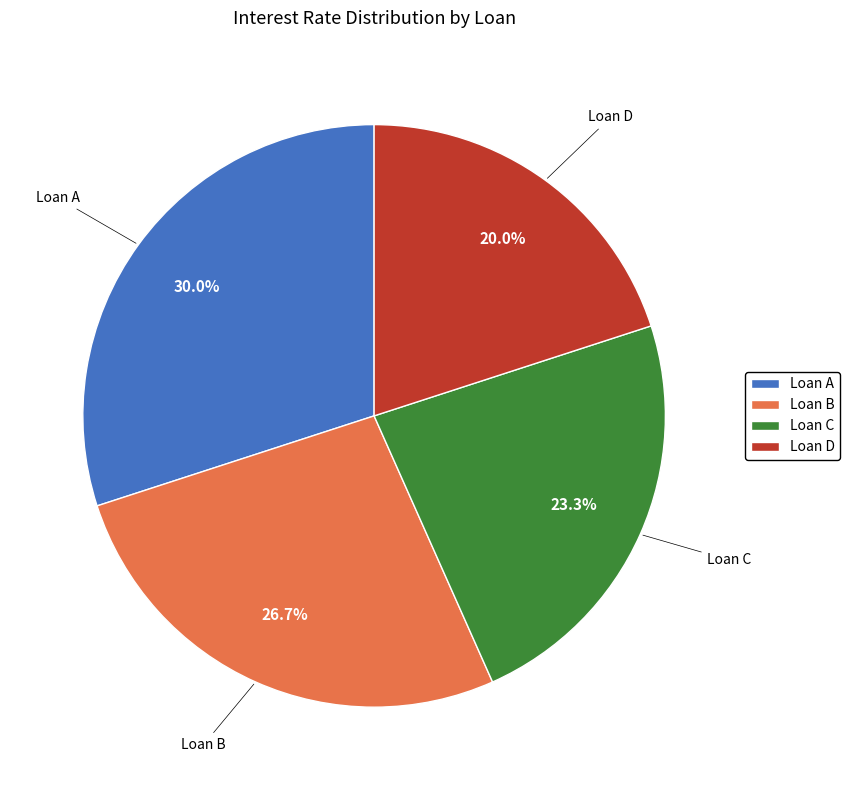

Combined, do Loan C and Loan D account for over 50%?

No